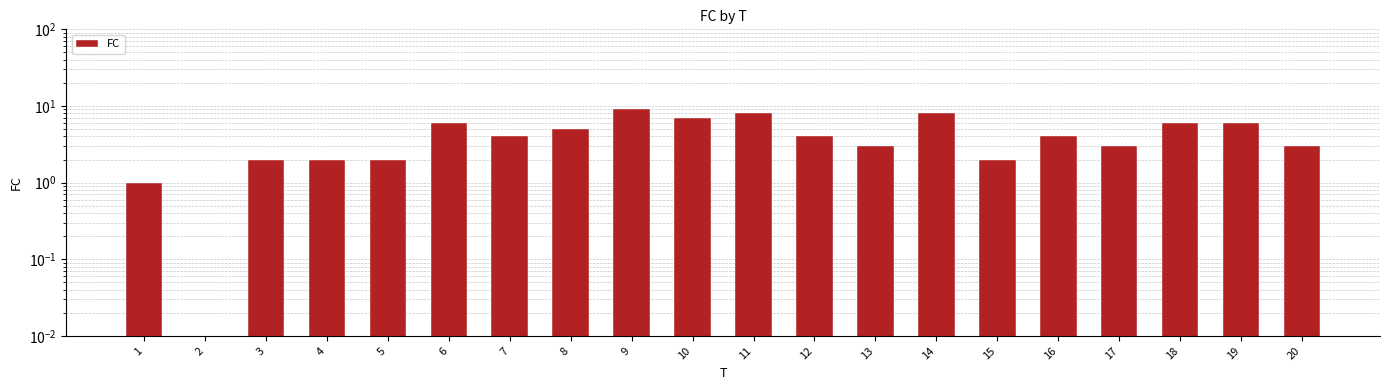

True or false: the data shows 3 at 13.

True